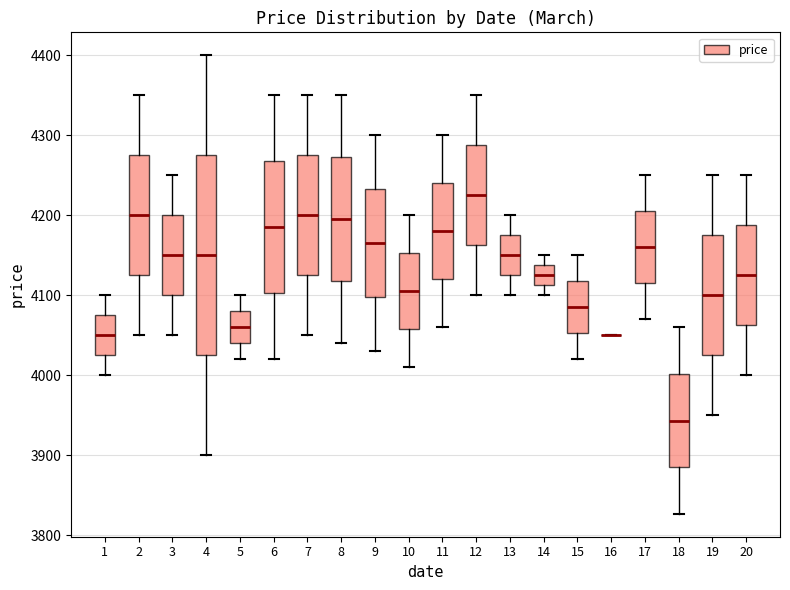

Where does the lower whisker of the box at x = 19 end on the y-axis? The values are not printed on the chart, so give them approximately, as read against the axis.

3950